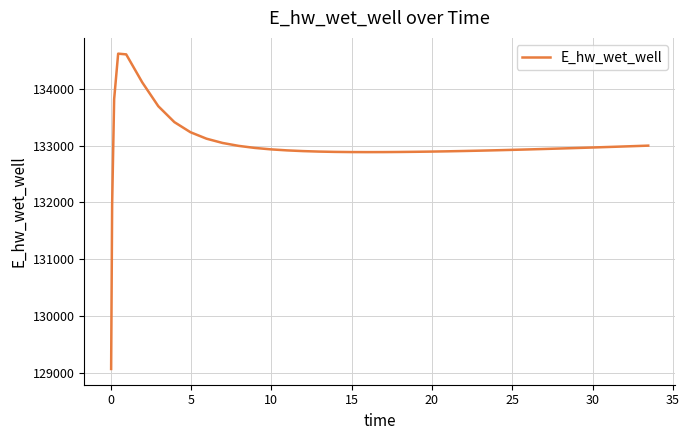

What is the greatest value displayed?

134620.8